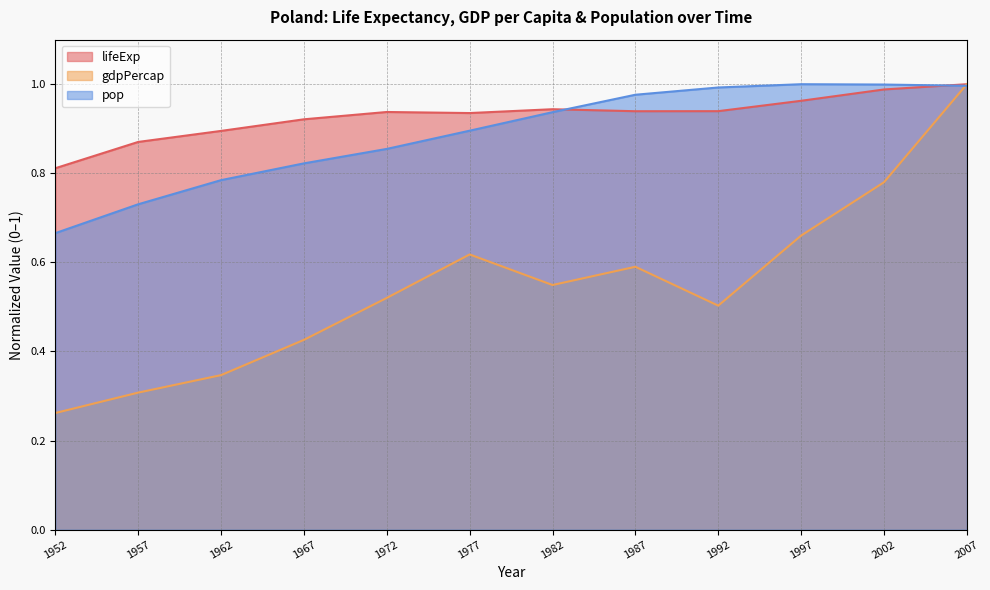

Between 2002 and 2007, which series saw the biggest shift?

gdpPercap